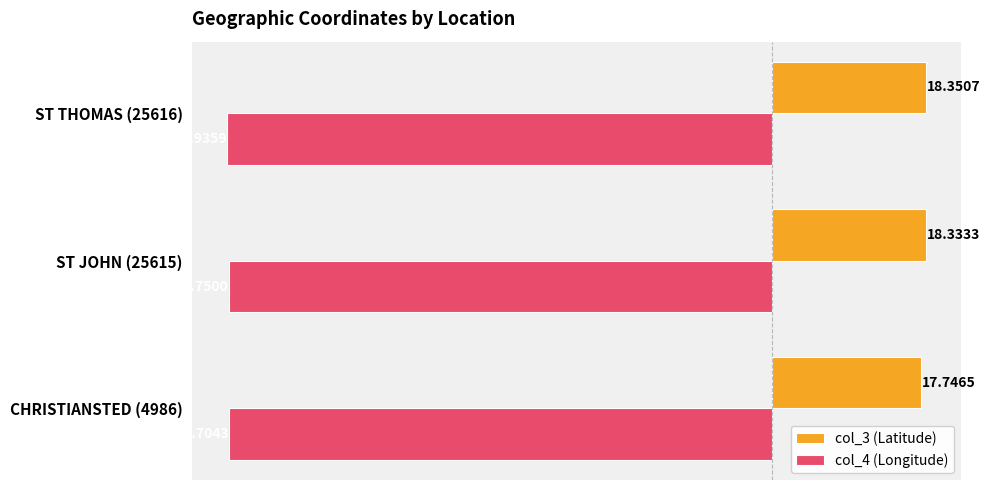

At how many categories does at least one series exceed -56?

3